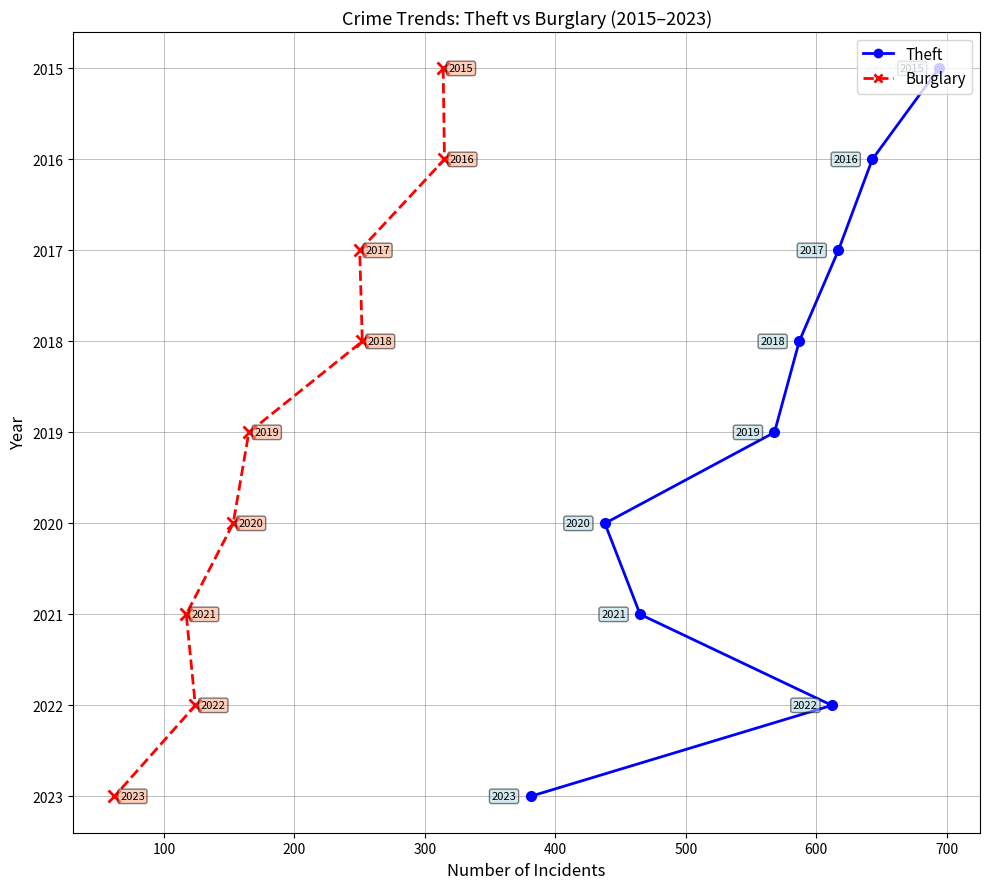

Which series has the largest total across all categories?

Theft